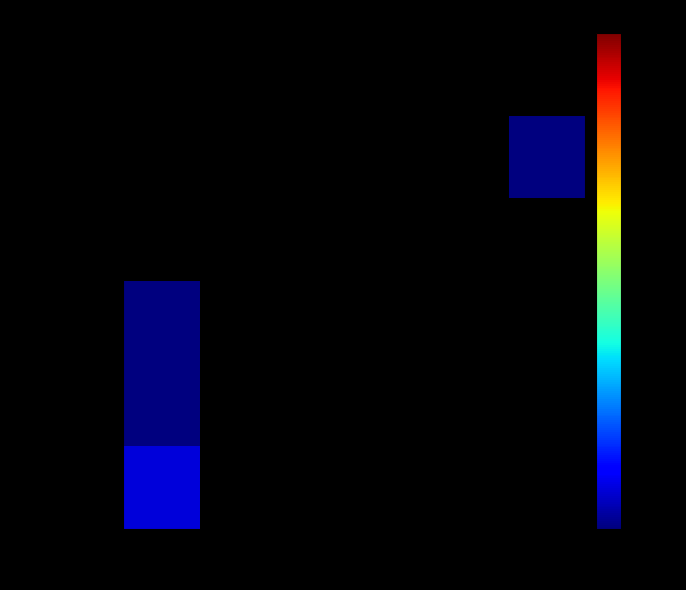

Which label corresponds to the smallest value in the chart?

2018